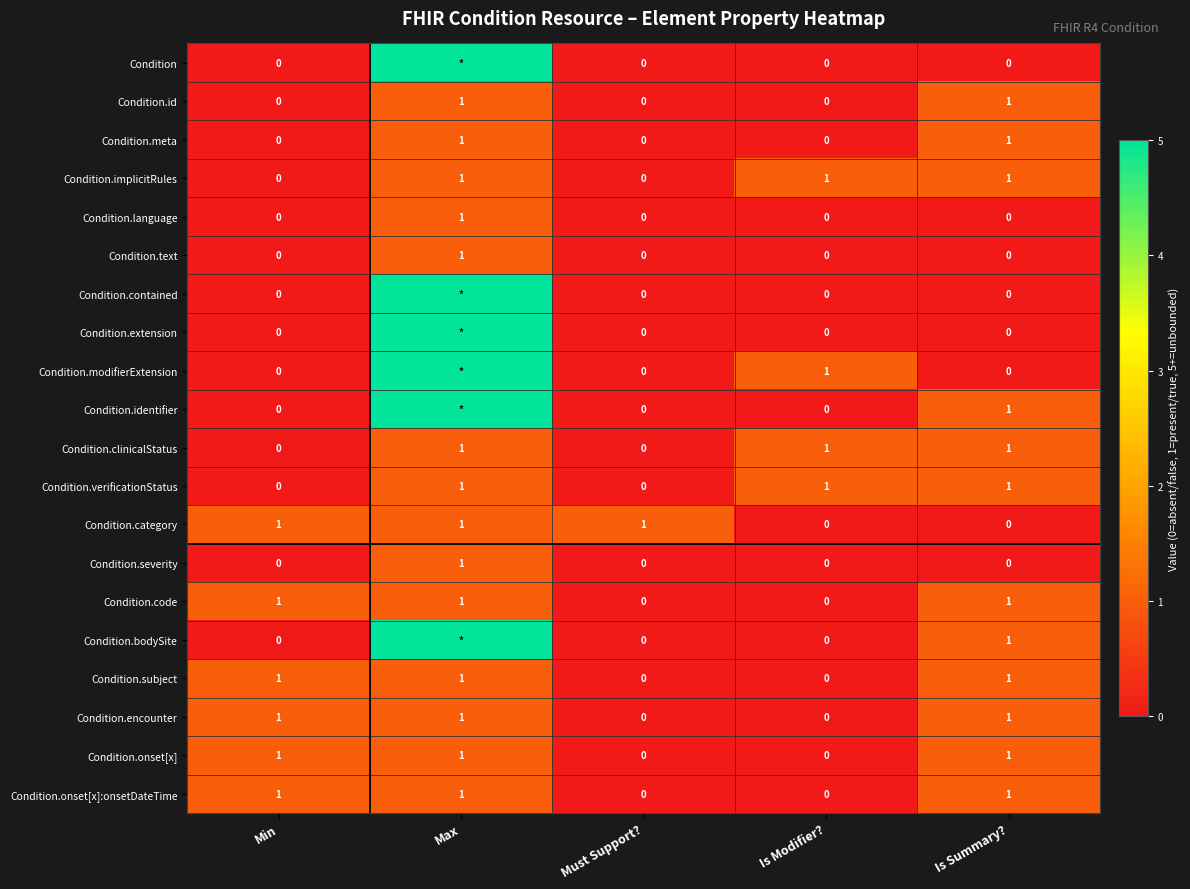

The Condition.verificationStatus series shows 1 at Max. True or false?

True